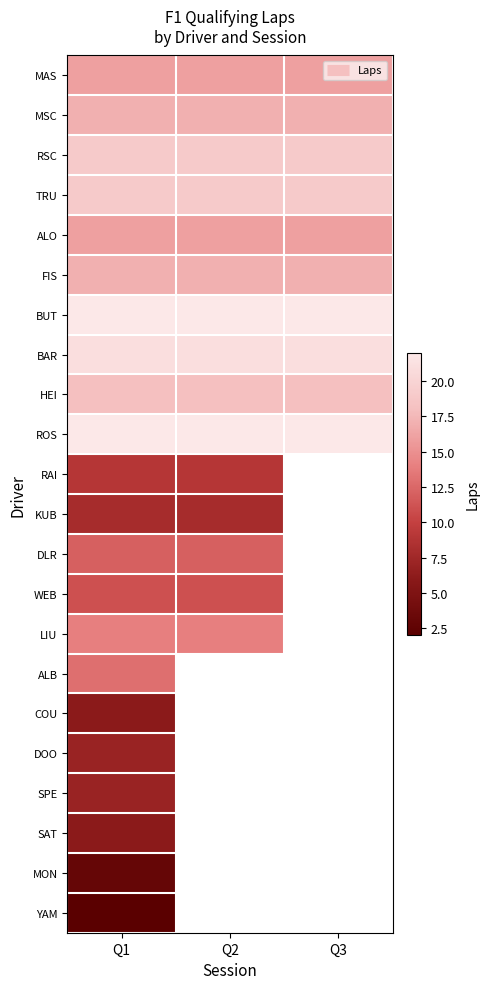

Which label corresponds to the largest value in the chart?

Q1